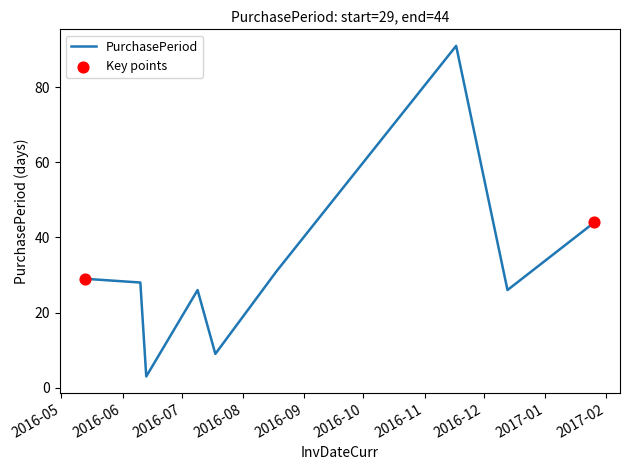

What is the maximum value shown in the chart?

91